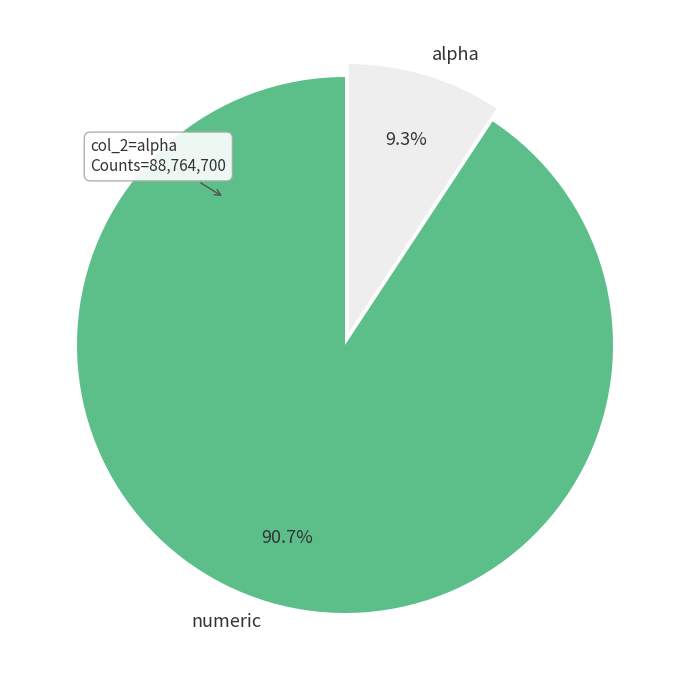

Is there any slice that represents more than half of the pie?

Yes